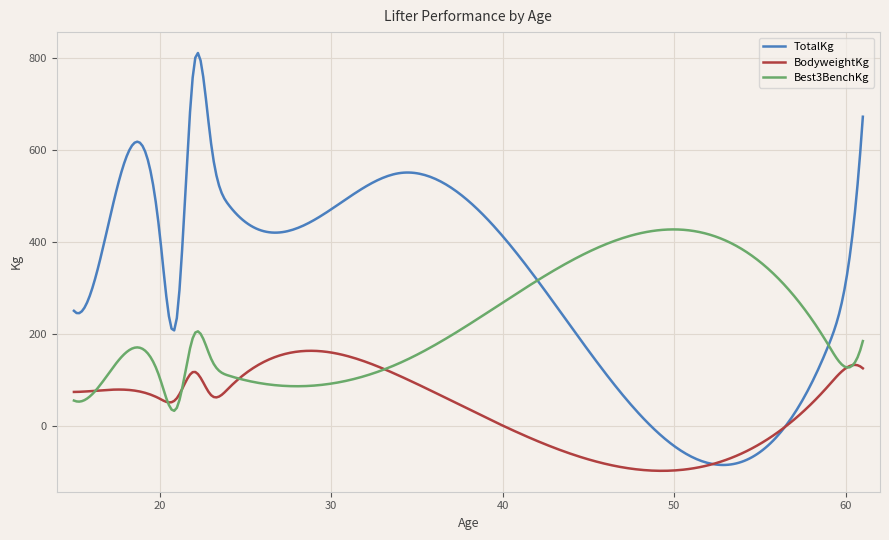

In BodyweightKg, how many points are lower than both neighbors (excluding endpoints)?

3